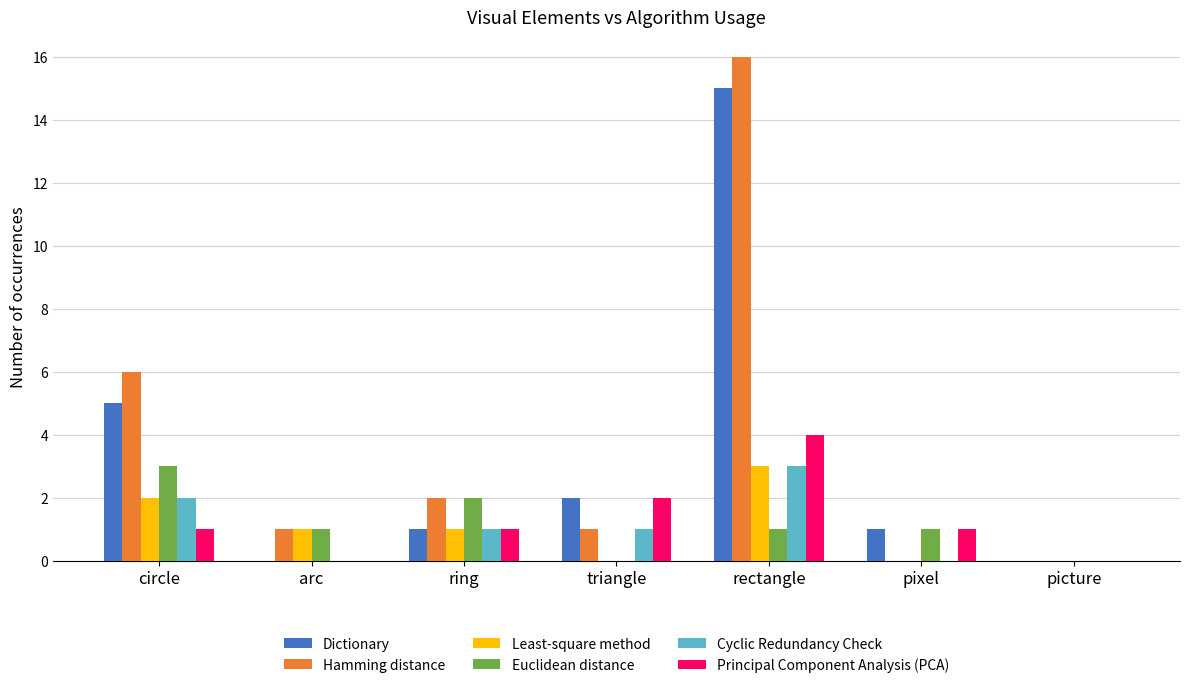

How many categories are shown in the chart?

7